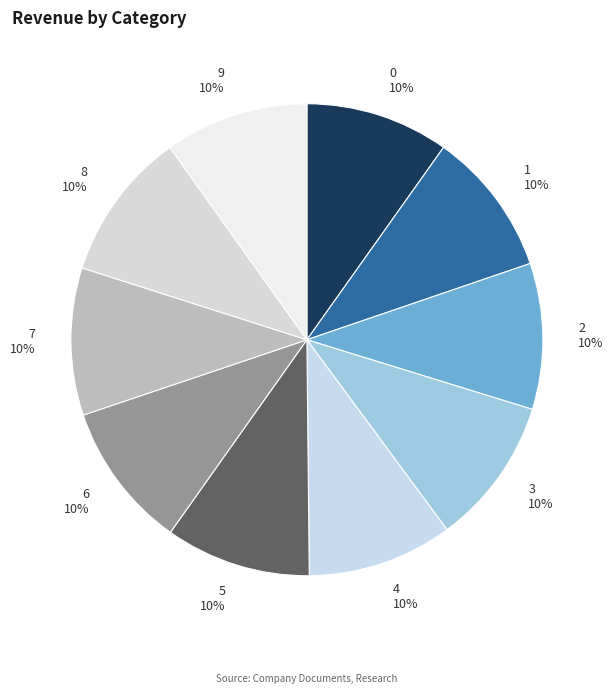

Count the number of slices in the pie.

10